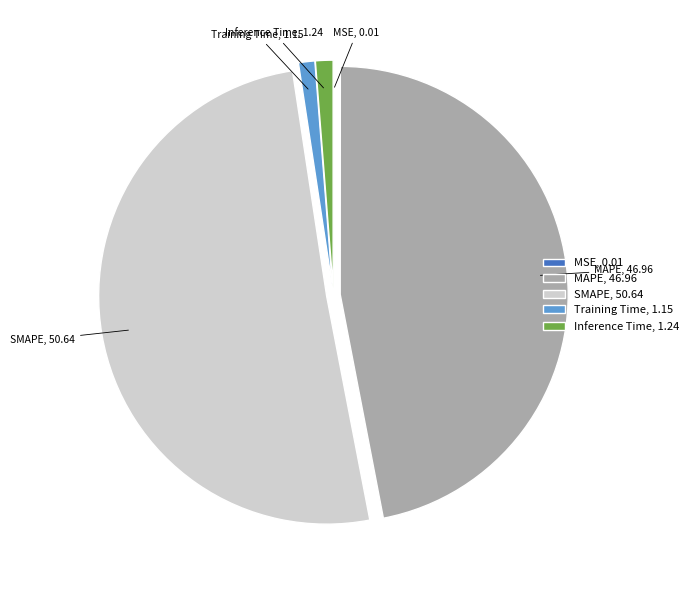

True or false: SMAPE accounts for 51% of the total.

True